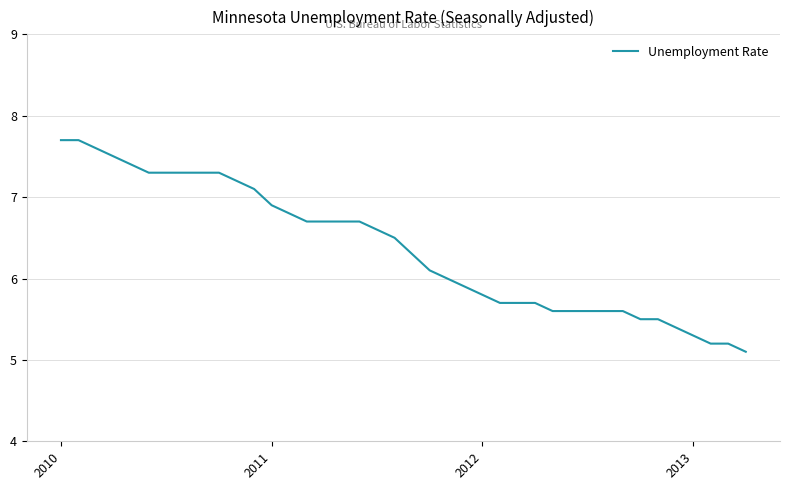

What is the minimum value shown in the chart?

5.1